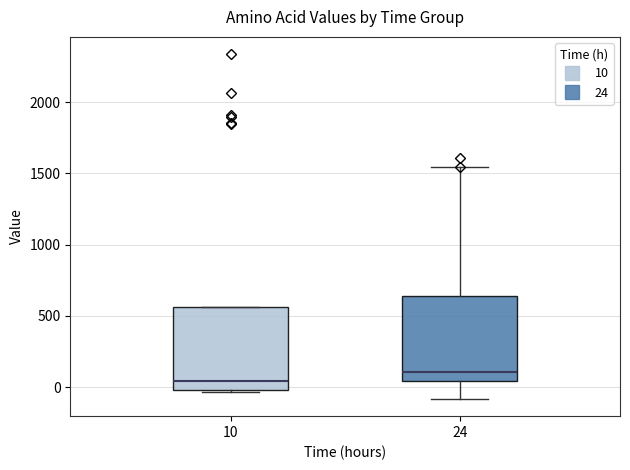

Reading left to right, transcribe this box plot: for each box, give where its median line is, the range the box spans, and where its two whiskers end, as read against the y-axis. The values are not printed on the chart, so give them approximately, as read against the axis.

10: median 50, box 0 to 550, whiskers -50 to 550
24: median 100, box 50 to 650, whiskers -100 to 1550